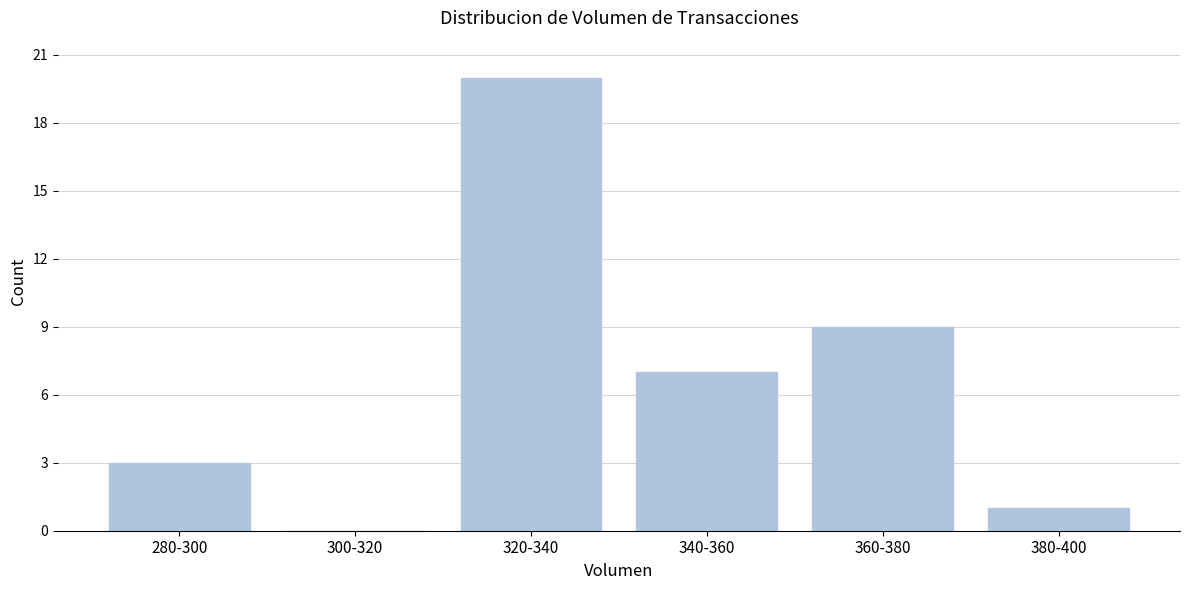

Reading left to right, what are all the values shown in this chart?

280-300=3	300-320=0	320-340=20	340-360=7	360-380=9	380-400=1